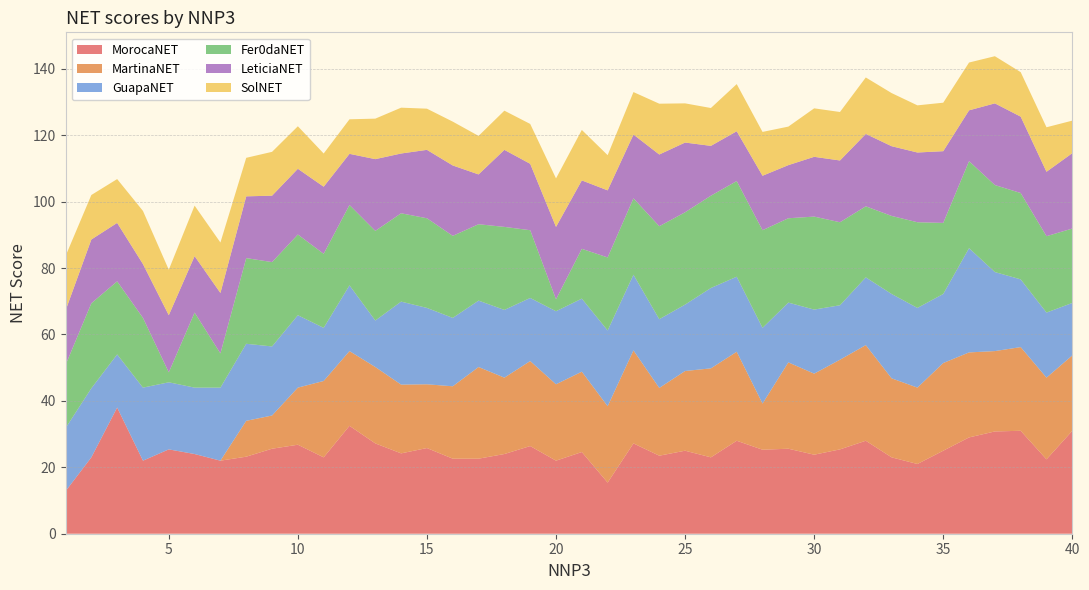

Reading right to left, list all the values displayed in this chart.

MorocaNET: 40=31.0	39=22.4	38=31.0	37=30.8	36=29.0	35=25.0	34=21.0	33=23.0	32=28.0	31=25.4	30=23.8	29=25.6	28=25.3	27=28.0	26=23.0	25=25.0	24=23.5	23=27.2	22=15.4	21=24.6	20=22.0	19=26.4	18=24.0	17=22.6	16=22.6	15=25.8	14=24.2	13=27.2	12=32.5	11=23.0	10=26.8	9=25.6	8=23.2	7=22.0	6=24.0	5=25.4	4=22.0	3=38.0	2=23.0	1=12.8
MartinaNET: 40=22.7	39=24.6	38=25.2	37=24.2	36=25.6	35=26.4	34=23.0	33=23.8	32=28.8	31=27.0	30=24.4	29=26.0	28=13.9	27=26.8	26=26.8	25=24.0	24=20.4	23=28.0	22=23.0	21=24.2	20=23.0	19=25.6	18=23.0	17=27.6	16=21.8	15=19.2	14=20.7	13=23.0	12=22.5	11=23.0	10=17.2	9=10.0	8=10.8	7=0.0	6=0.0	5=0.0	4=0.0	3=0.0	2=0.0	1=0.0
GuapaNET: 40=15.8	39=19.6	38=20.4	37=23.8	36=31.4	35=20.8	34=24.0	33=25.4	32=20.4	31=16.4	30=19.3	29=18.0	28=22.8	27=22.6	26=24.2	25=20.0	24=20.7	23=22.8	22=22.8	21=22.0	20=22.0	19=19.0	18=20.4	17=20.0	16=20.6	15=23.0	14=25.0	13=14.0	12=19.8	11=16.0	10=21.8	9=20.8	8=23.2	7=22.0	6=20.0	5=20.2	4=22.0	3=16.0	2=20.8	1=19.0
Fer0daNET: 40=22.4	39=23.0	38=26.0	37=26.2	36=26.2	35=21.4	34=25.8	33=23.5	32=21.4	31=25.0	30=28.0	29=25.4	28=29.4	27=28.8	26=27.8	25=27.8	24=28.0	23=23.0	22=22.0	21=15.0	20=3.6	19=20.4	18=25.0	17=23.0	16=24.7	15=27.0	14=26.6	13=27.0	12=24.2	11=22.3	10=24.3	9=25.4	8=25.8	7=10.3	6=22.6	5=3.0	4=21.0	3=22.0	2=25.6	1=19.0
LeticiaNET: 40=22.7	39=19.4	38=23.0	37=24.6	36=15.3	35=21.6	34=21.0	33=21.0	32=21.8	31=18.6	30=18.0	29=16.0	28=16.4	27=15.0	26=15.0	25=21.0	24=21.6	23=19.2	22=20.2	21=20.6	20=21.8	19=20.0	18=23.2	17=15.0	16=21.2	15=20.6	14=18.0	13=21.6	12=15.4	11=20.2	10=19.8	9=20.0	8=18.6	7=18.2	6=17.0	5=17.2	4=16.2	3=17.6	2=19.2	1=16.4
SolNET: 40=9.8	39=13.4	38=13.4	37=14.2	36=14.4	35=14.6	34=14.2	33=16.0	32=17.0	31=14.6	30=14.6	29=11.6	28=13.2	27=14.2	26=11.4	25=11.8	24=15.3	23=12.8	22=10.6	21=15.2	20=14.6	19=12.0	18=11.8	17=11.6	16=13.2	15=12.4	14=13.8	13=12.2	12=10.4	11=10.0	10=12.8	9=13.2	8=11.6	7=15.2	6=15.2	5=13.7	4=16.0	3=13.2	2=13.4	1=16.4